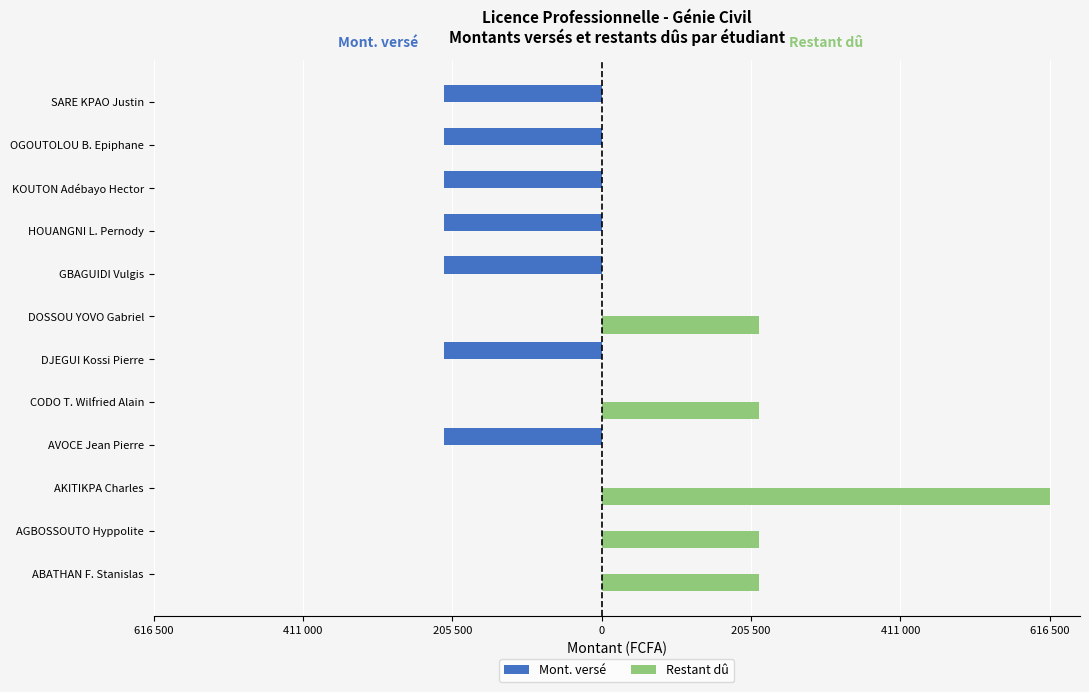

Reading left to right, extract all data points from this chart.

Mont. versé: 0	0	0	-216500	0	-216500	0	-216500	-216500	-216500	-216500	-216500
Restant dû: 216500	216500	616500	0	216500	0	216500	0	0	0	0	0